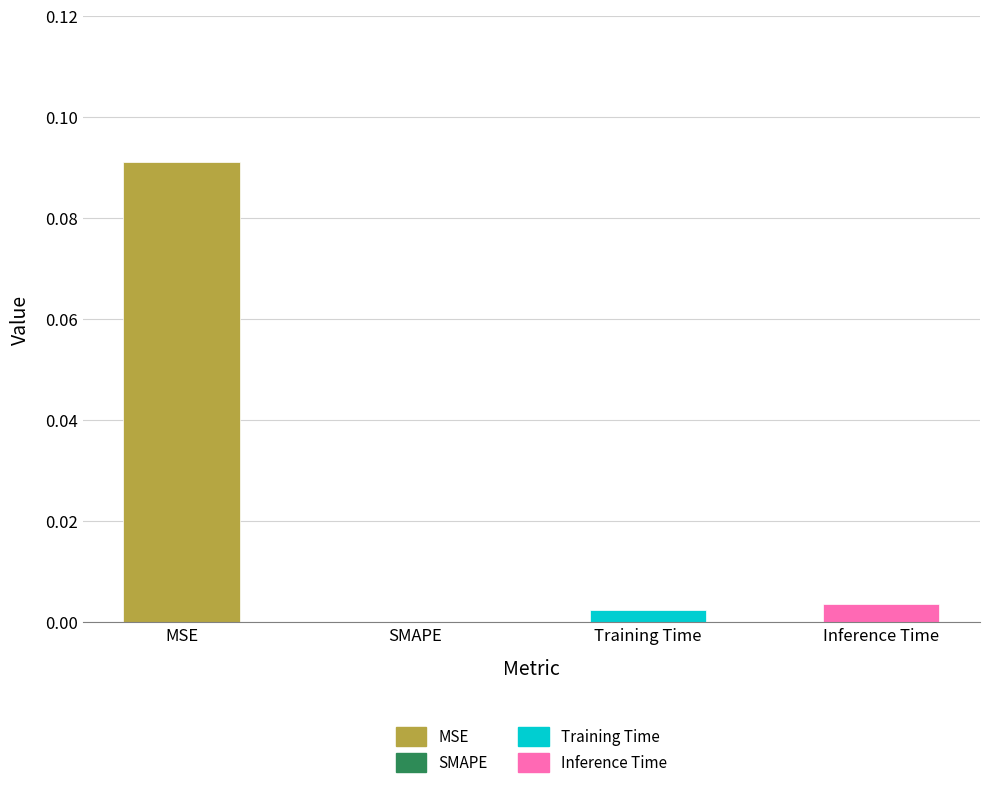

Between Training Time and MSE, which is larger?

MSE